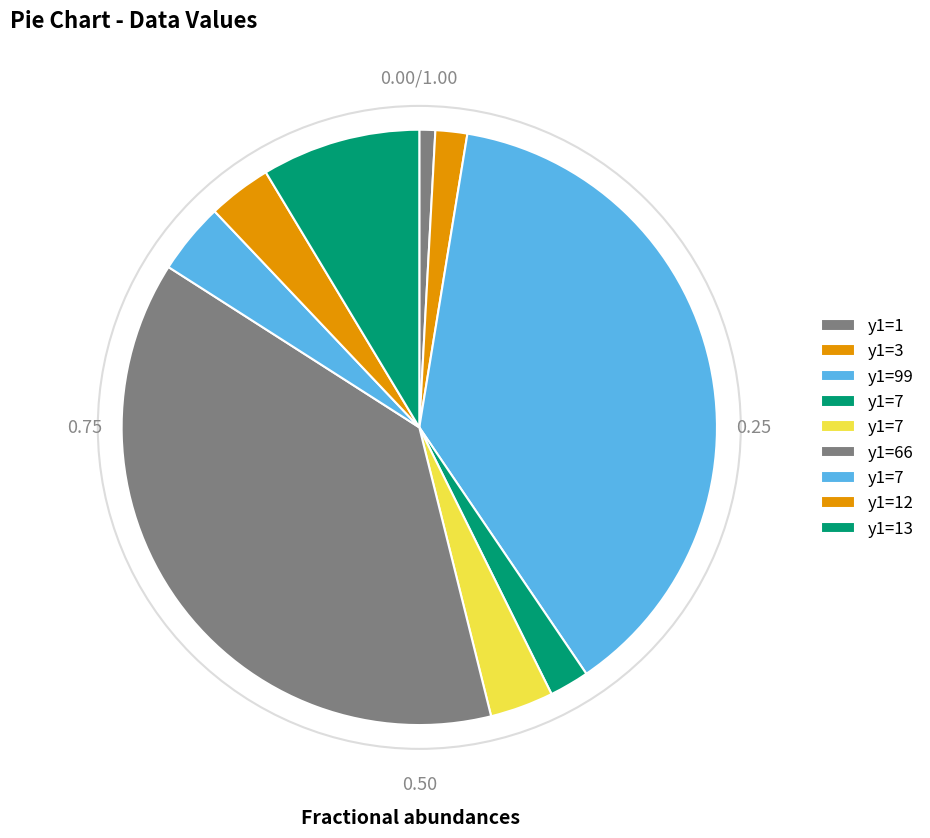

How many segments does this pie chart have?

9